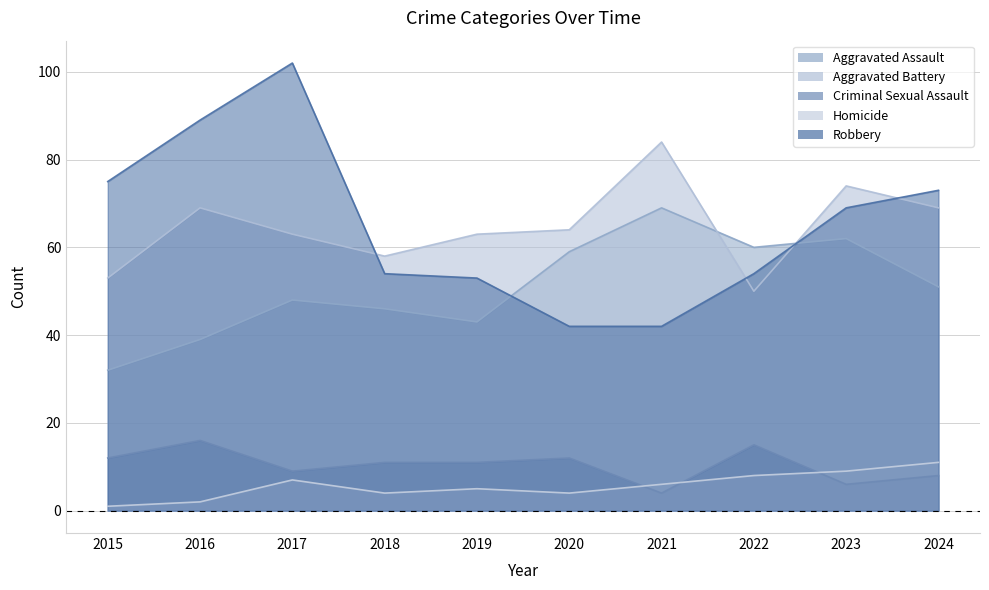

What is the minimum value for Homicide?

1